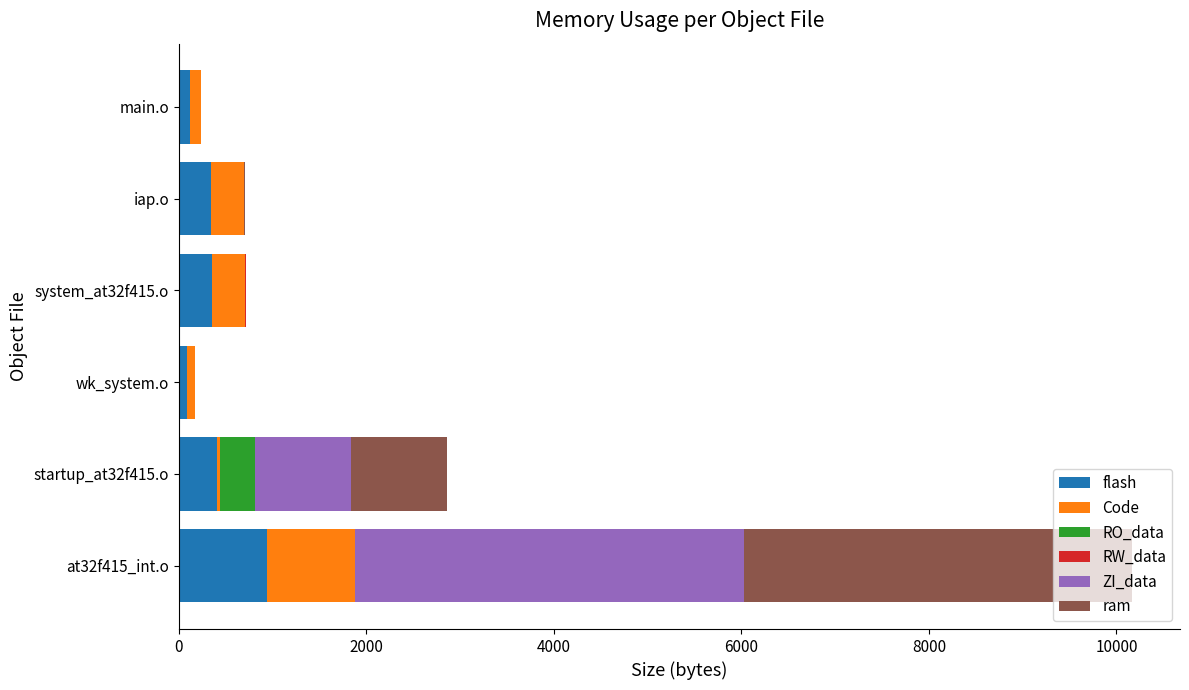

At which category is the sum across all series the highest?

at32f415_int.o